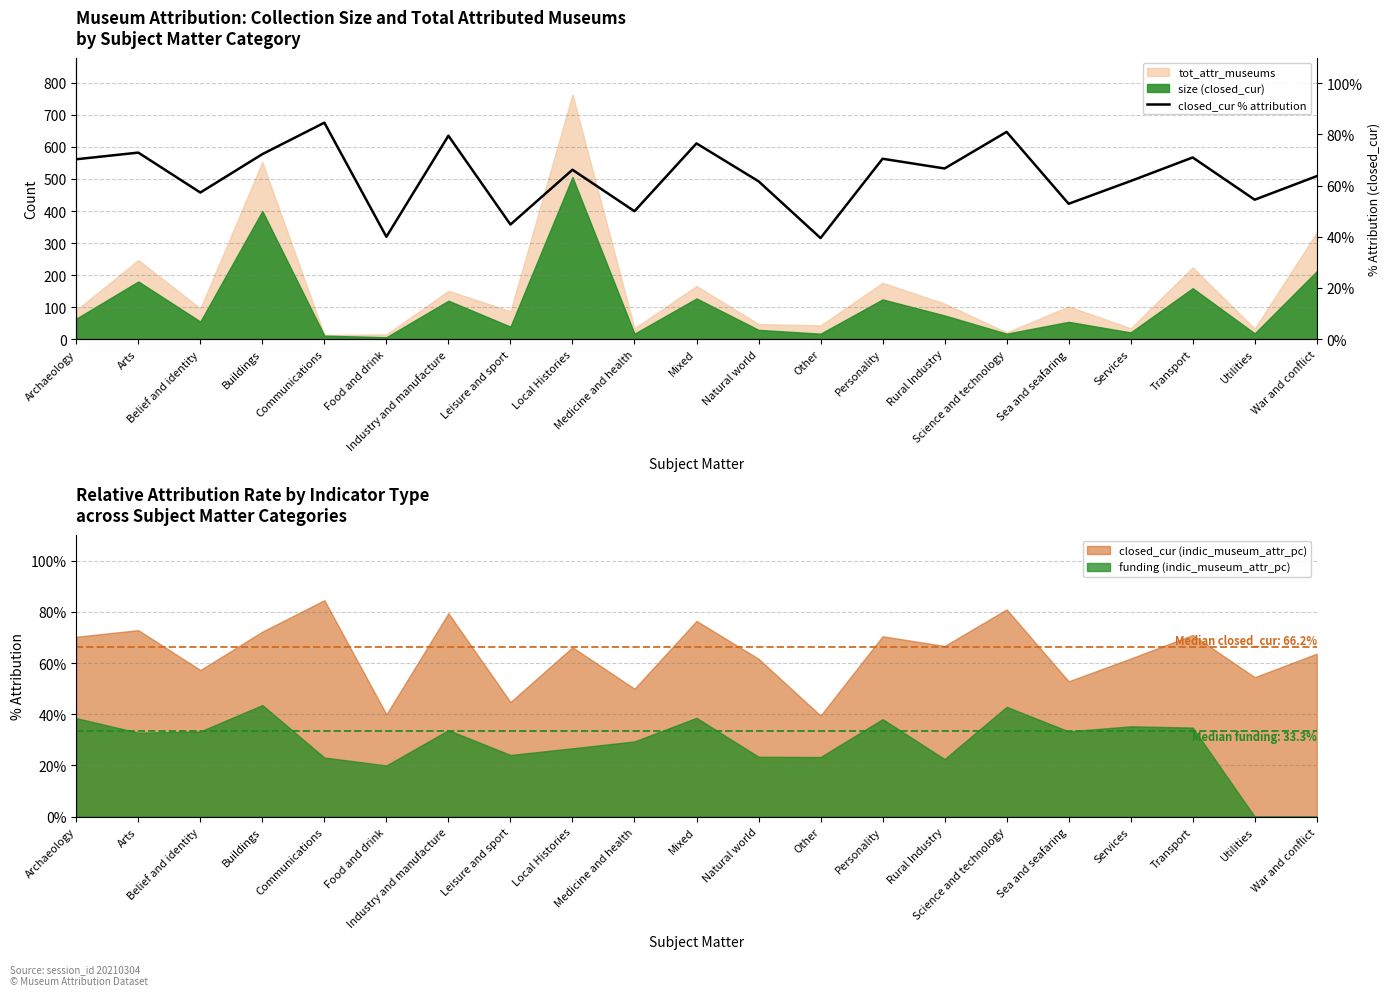

Does the chart display data point markers on the line(s)?

No